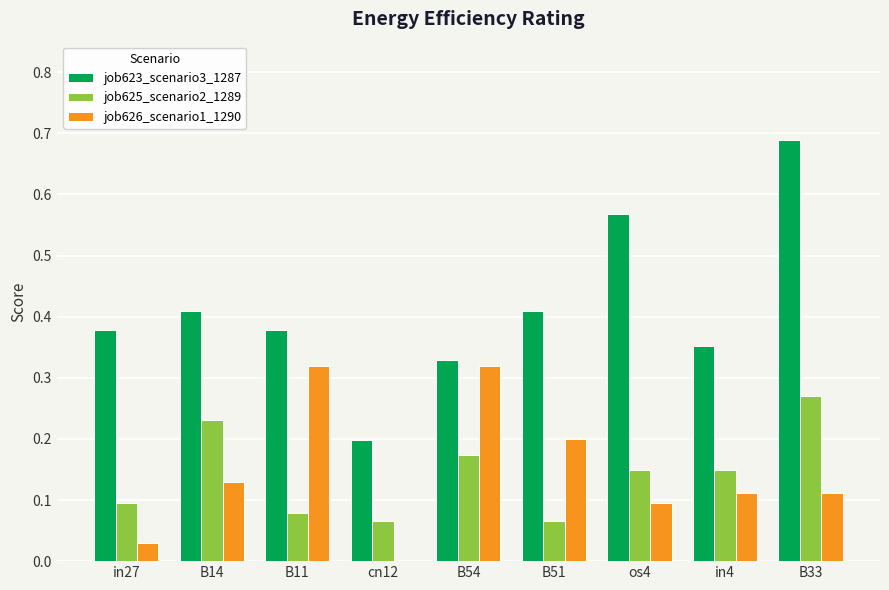

At which category does the chart reach its peak across all series?

B33